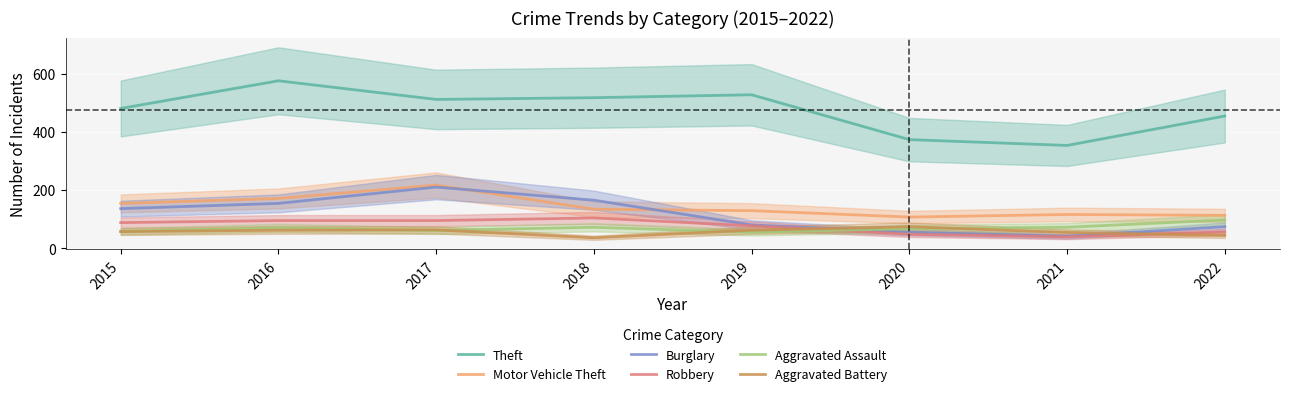

True or false: Aggravated Assault and Burglary cross at least once.

True